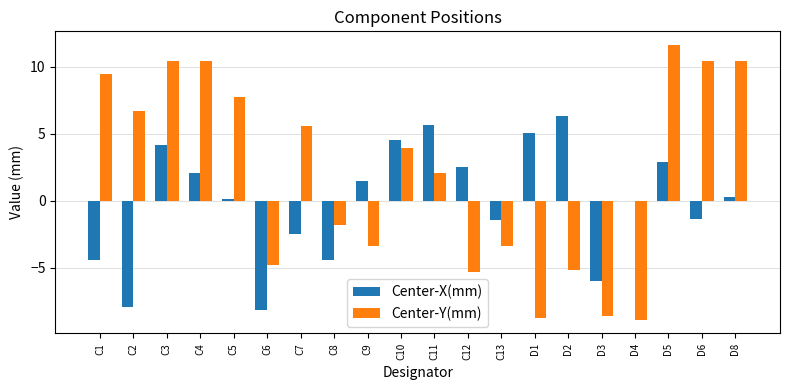

Where is Center-Y(mm) nearest to the value 1?

C11